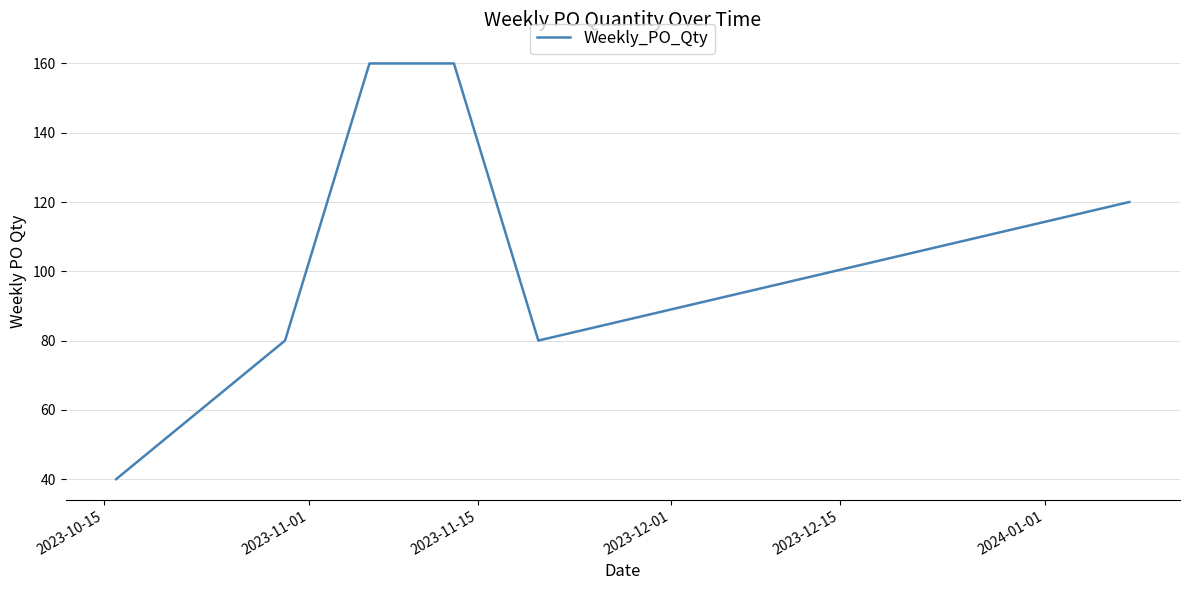

Reading right to left, what are all the values shown in this chart?

120	80	160	160	80	40